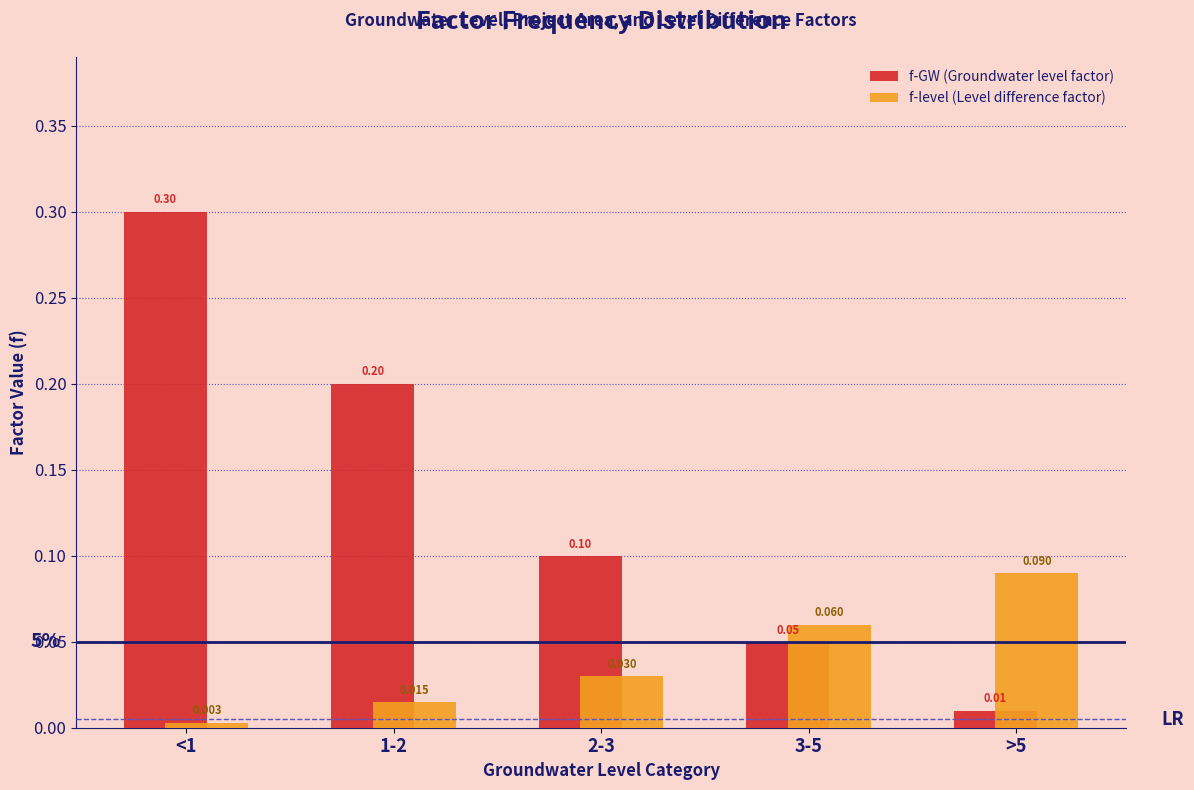

Which series has the largest range (max minus min)?

f-GW (Groundwater level factor)